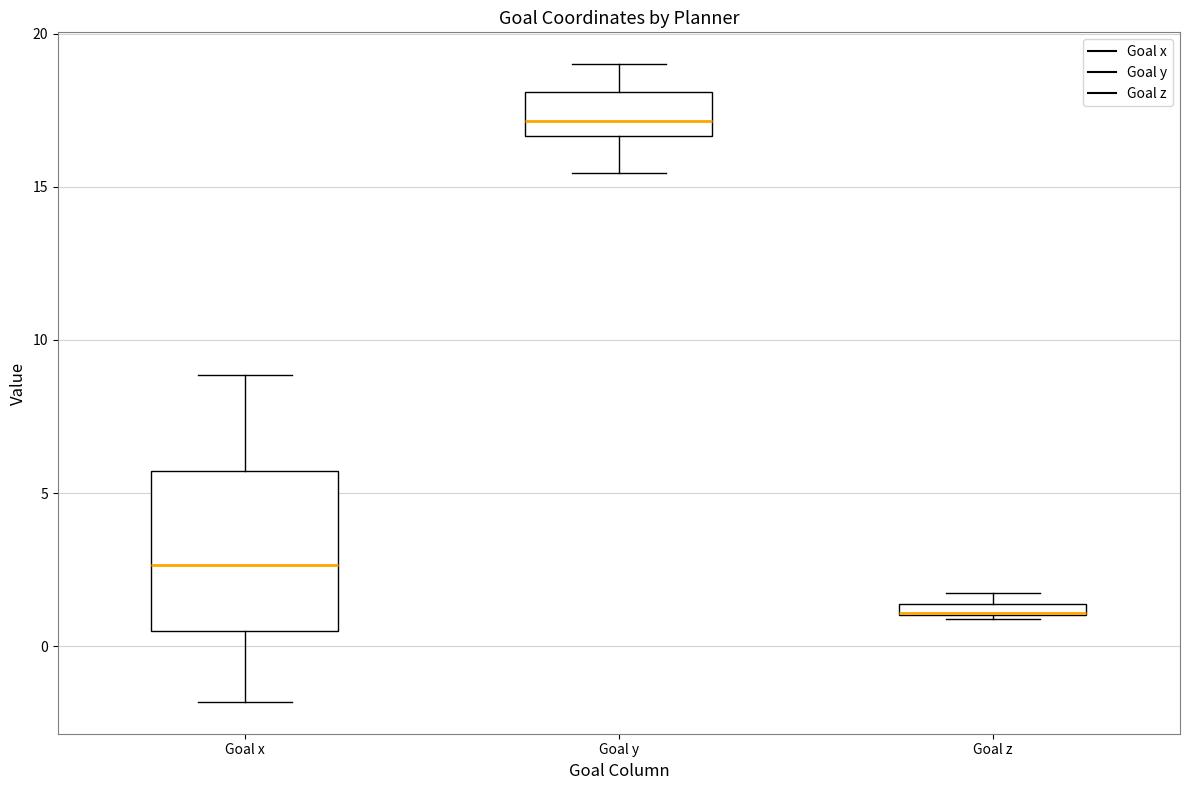

Which box is the tallest, from its lower edge to its upper edge?

Goal x